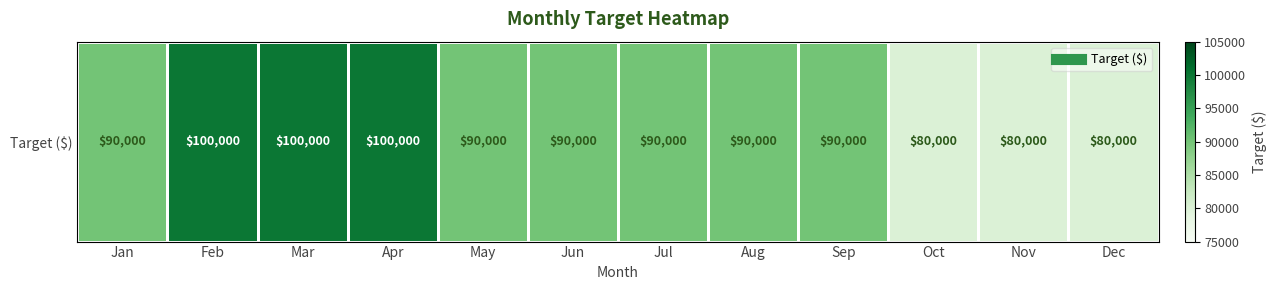

Reading left to right, transcribe all the data shown in this chart.

90000	100000	100000	100000	90000	90000	90000	90000	90000	80000	80000	80000